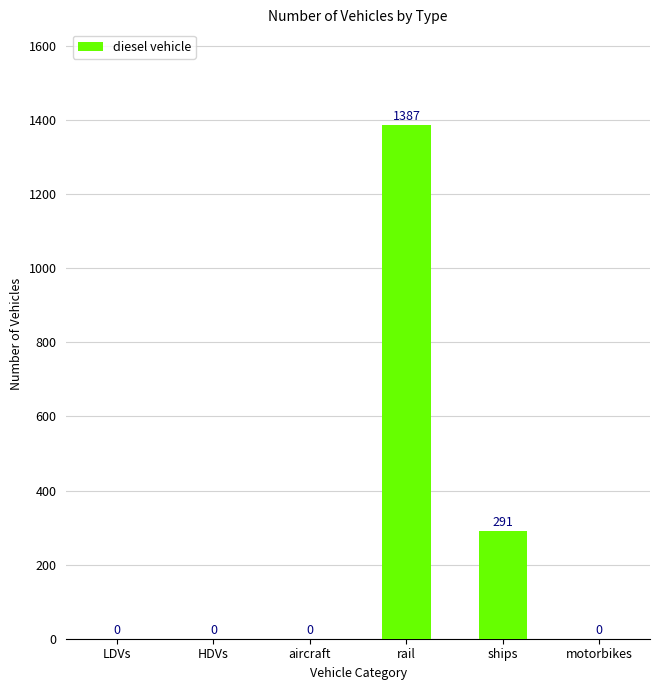

The value at ships is 291. True or false?

True